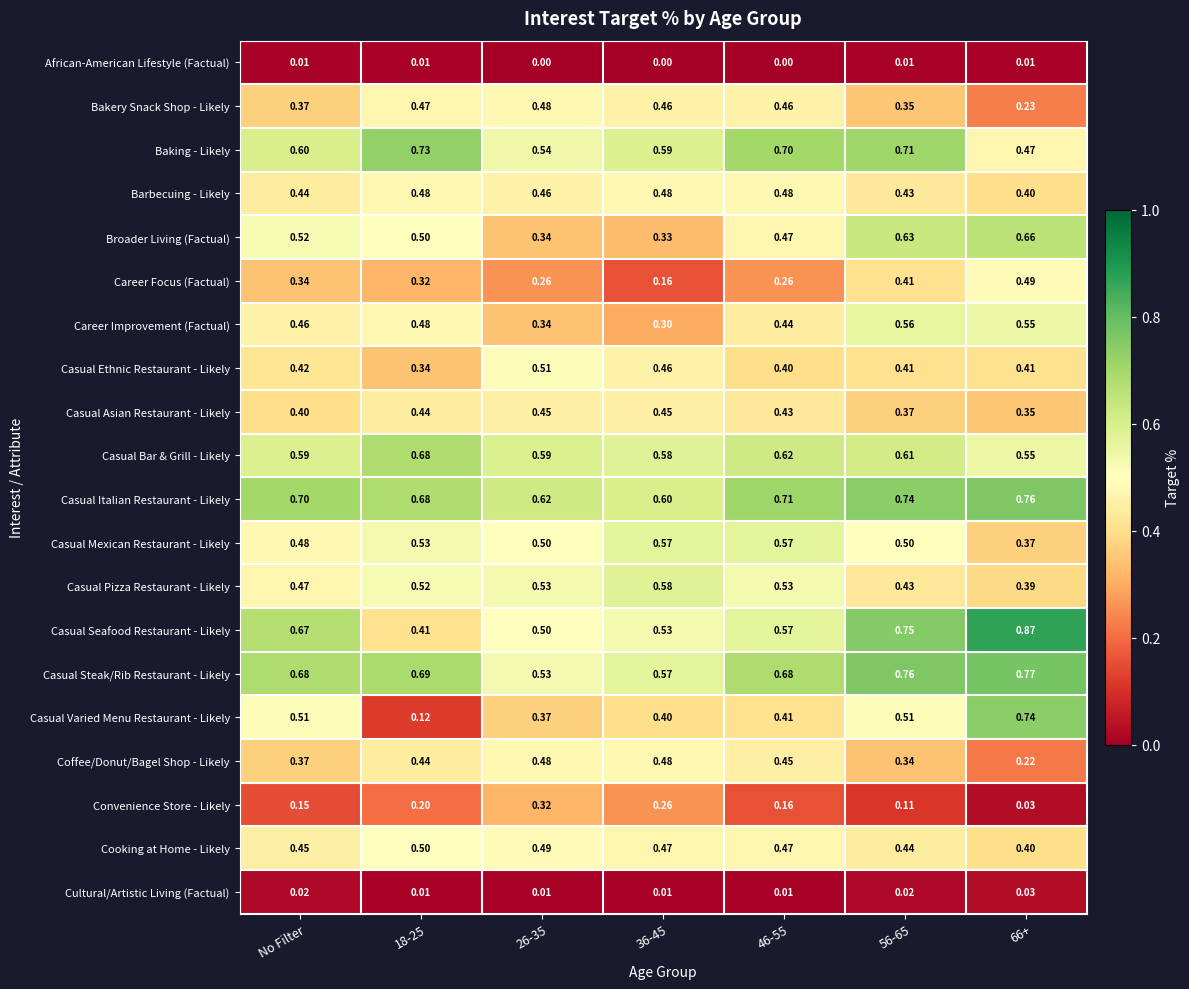

At how many categories does at least one series exceed 0?

7